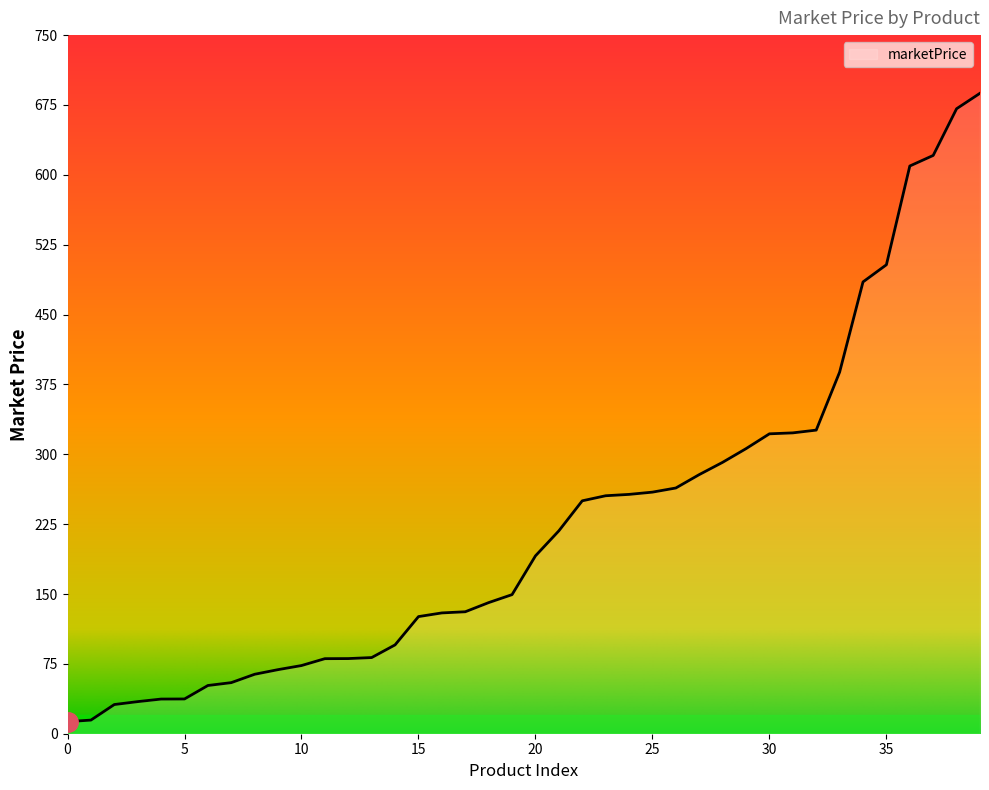

What is the maximum value shown in the chart?

687.6